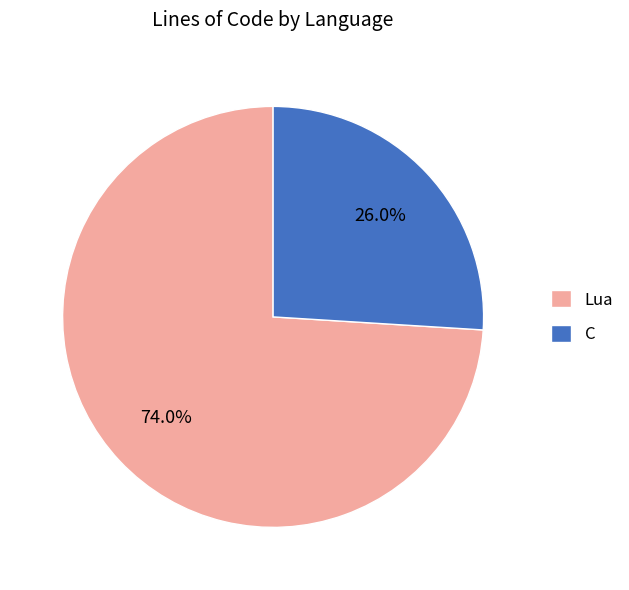

Which category has the smallest portion of the pie?

C